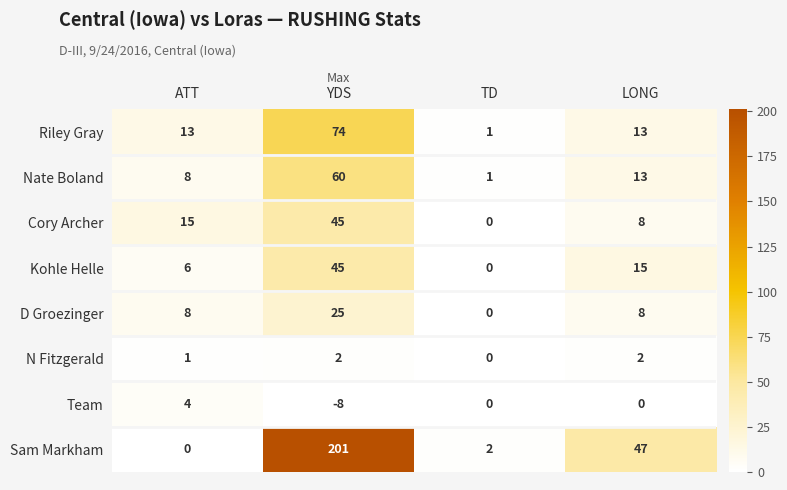

At which category is the sum across all series the highest?

YDS